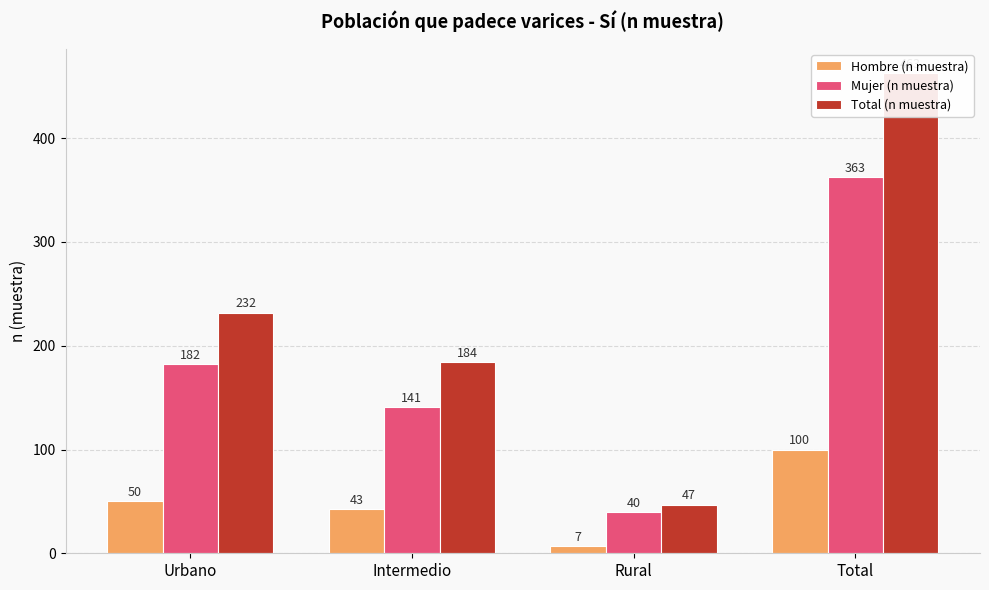

Reading left to right, what are all the values shown in this chart?

Hombre (n muestra): Urbano=50	Intermedio=43	Rural=7	Total=100
Mujer (n muestra): Urbano=182	Intermedio=141	Rural=40	Total=363
Total (n muestra): Urbano=232	Intermedio=184	Rural=47	Total=463